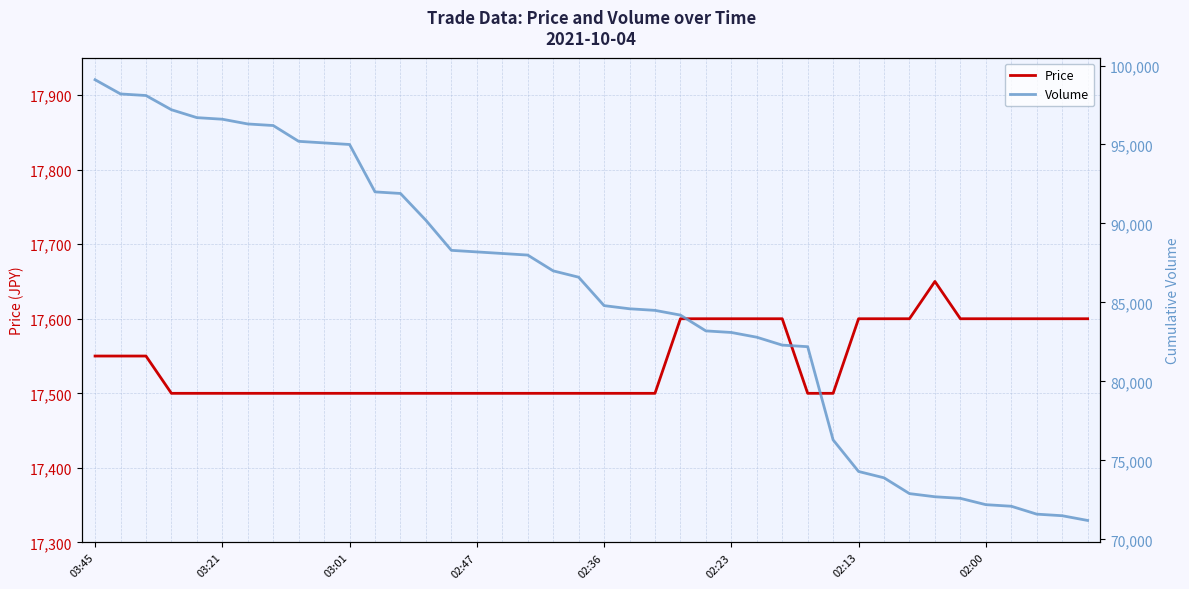

True or false: Volume has a value of 90200 at 13.

True